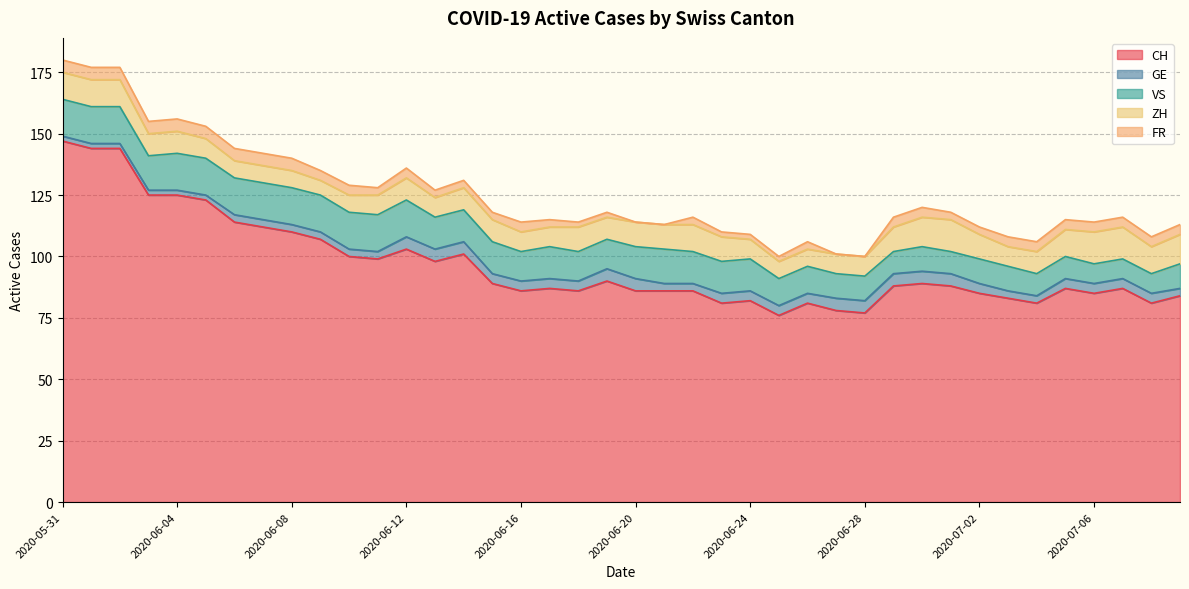

What position from the right is 2020-06-10?

30